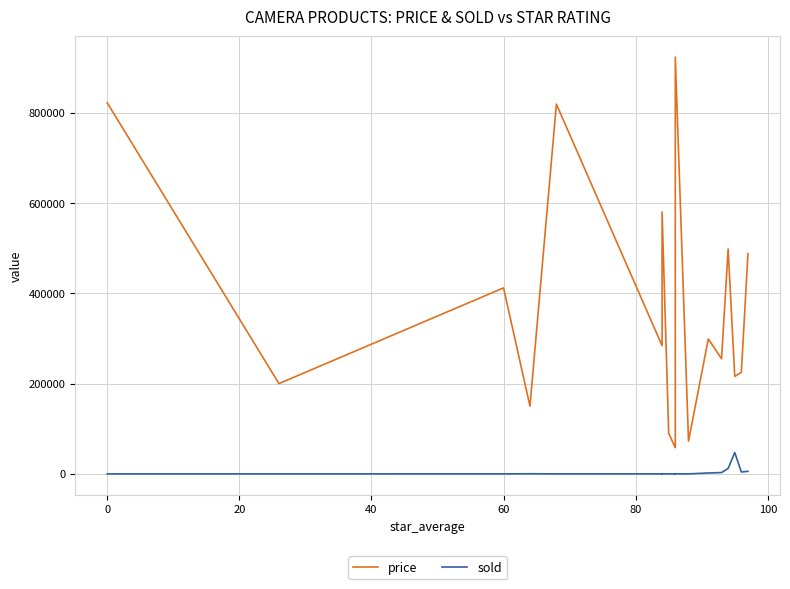

What is the maximum value for sold?

47265